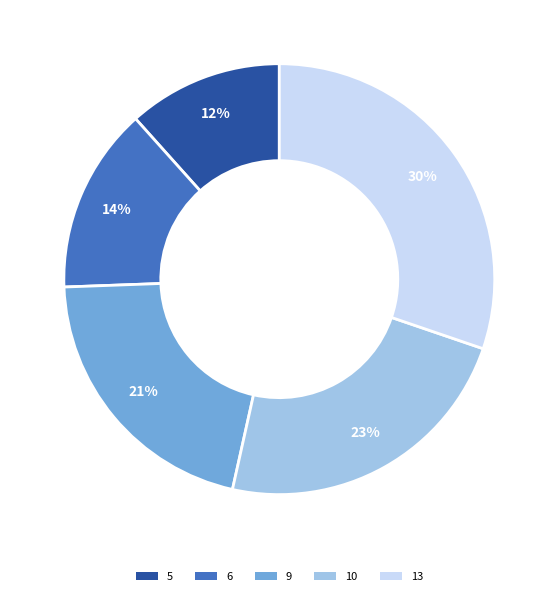

To the nearest percent, what percentage of the pie is 13?

30%